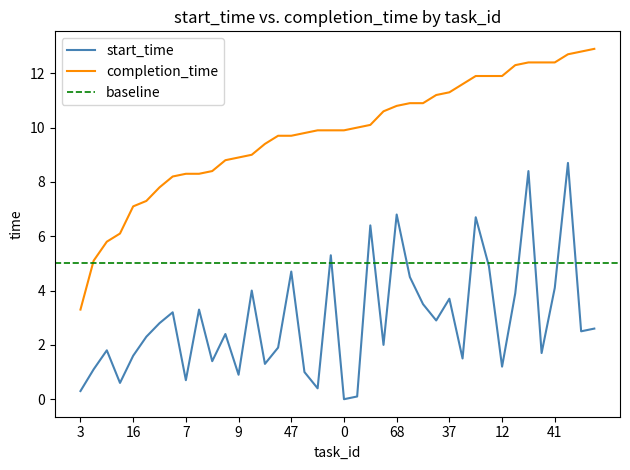

What is the average value of the completion_time series?

9.8